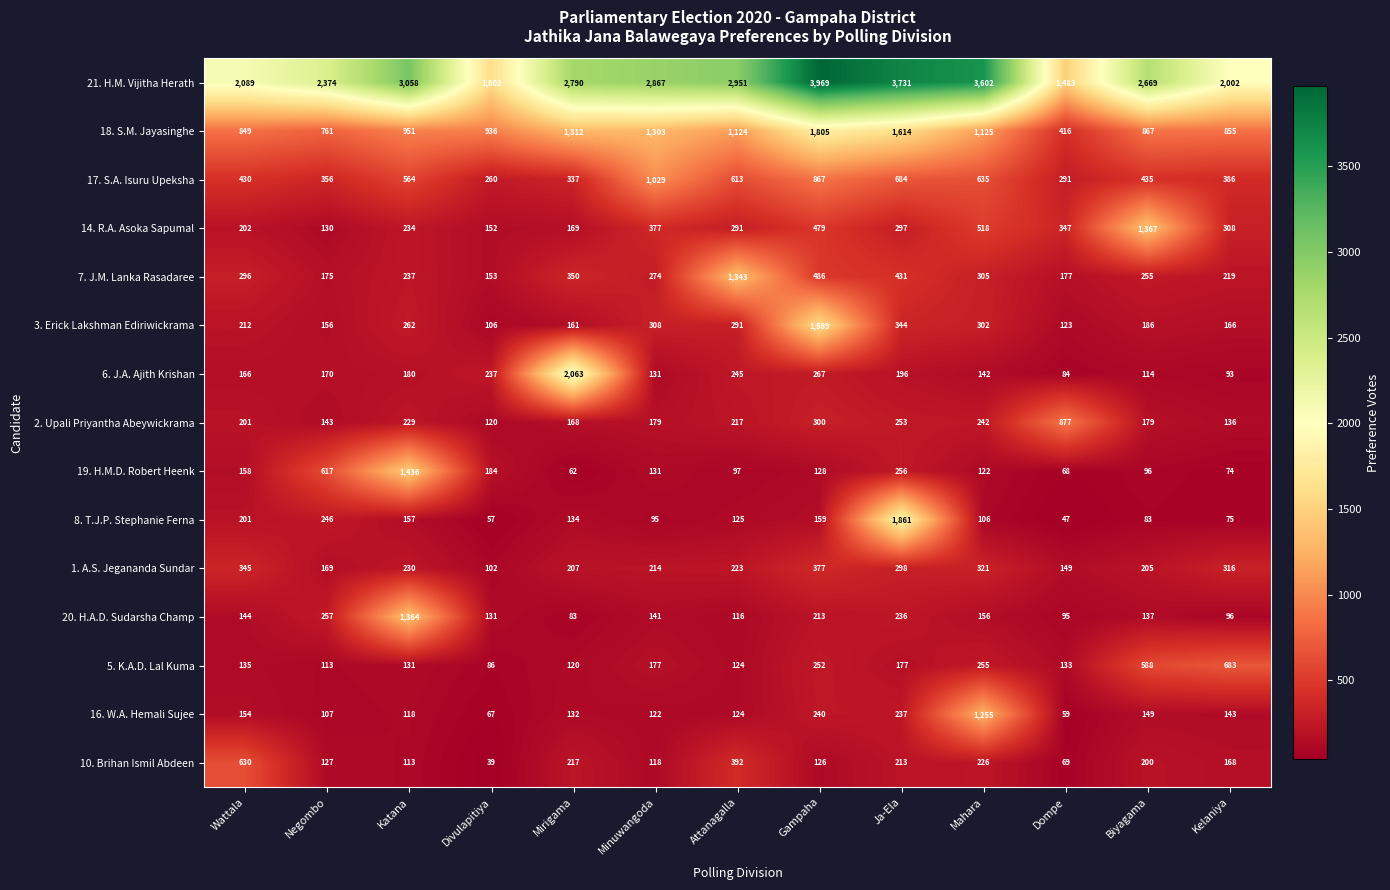

The value of 16. W.A. Hemali Sujee at Gampaha is 365. True or false?

False